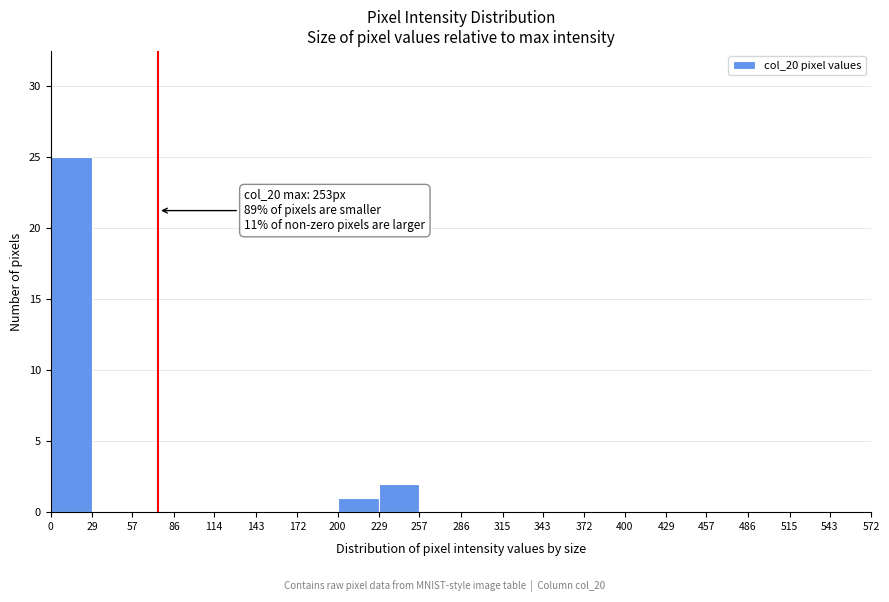

Over which range of the x-axis is the bar tallest?

0 to 29